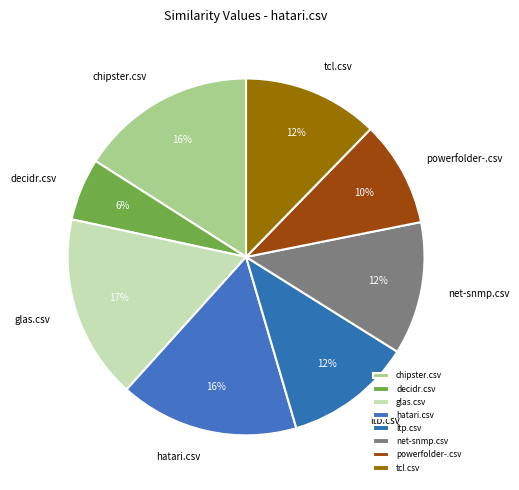

What is the smallest slice in the pie chart?

decidr.csv